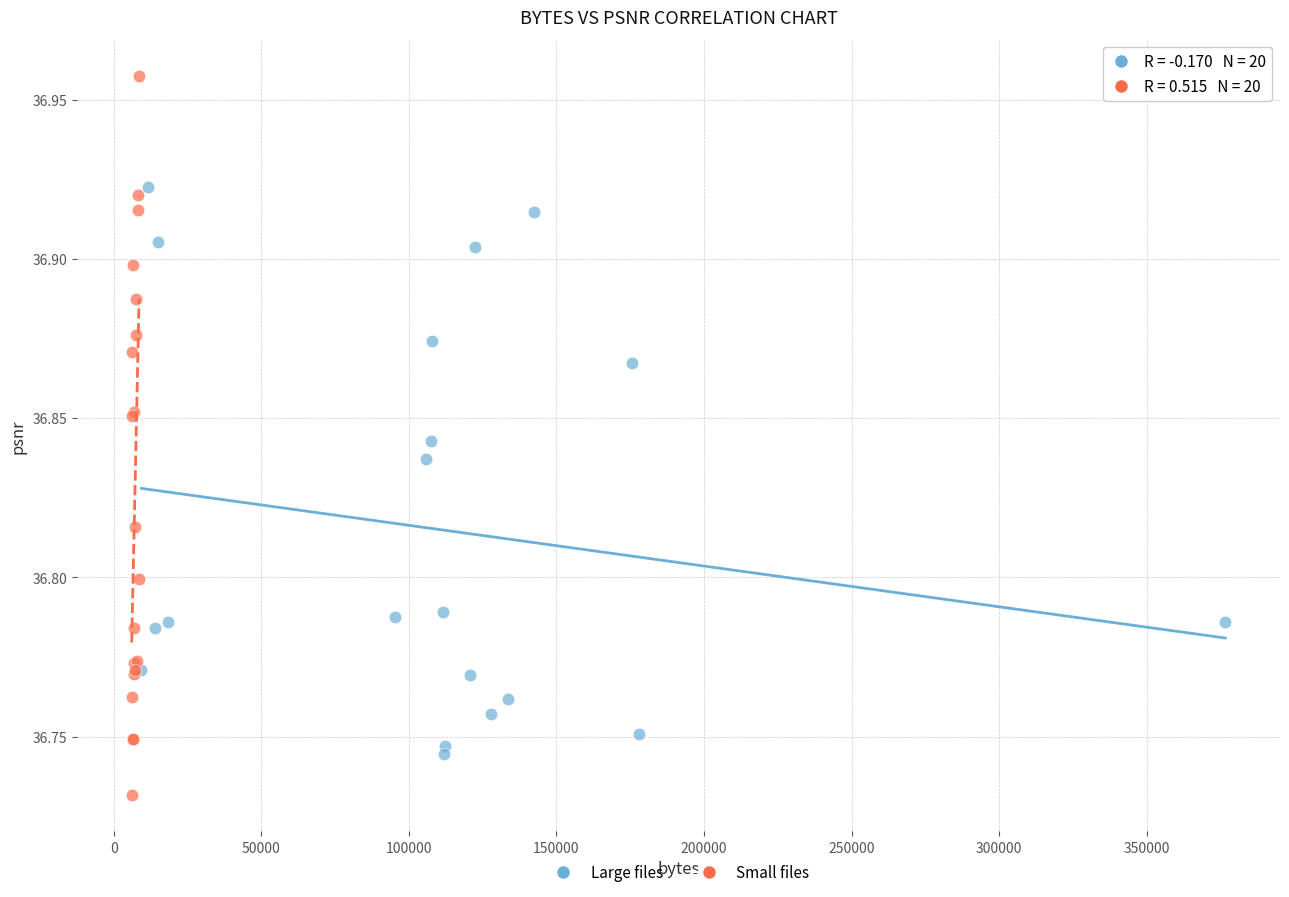

Which series has the widest spread of Y values?

Small files